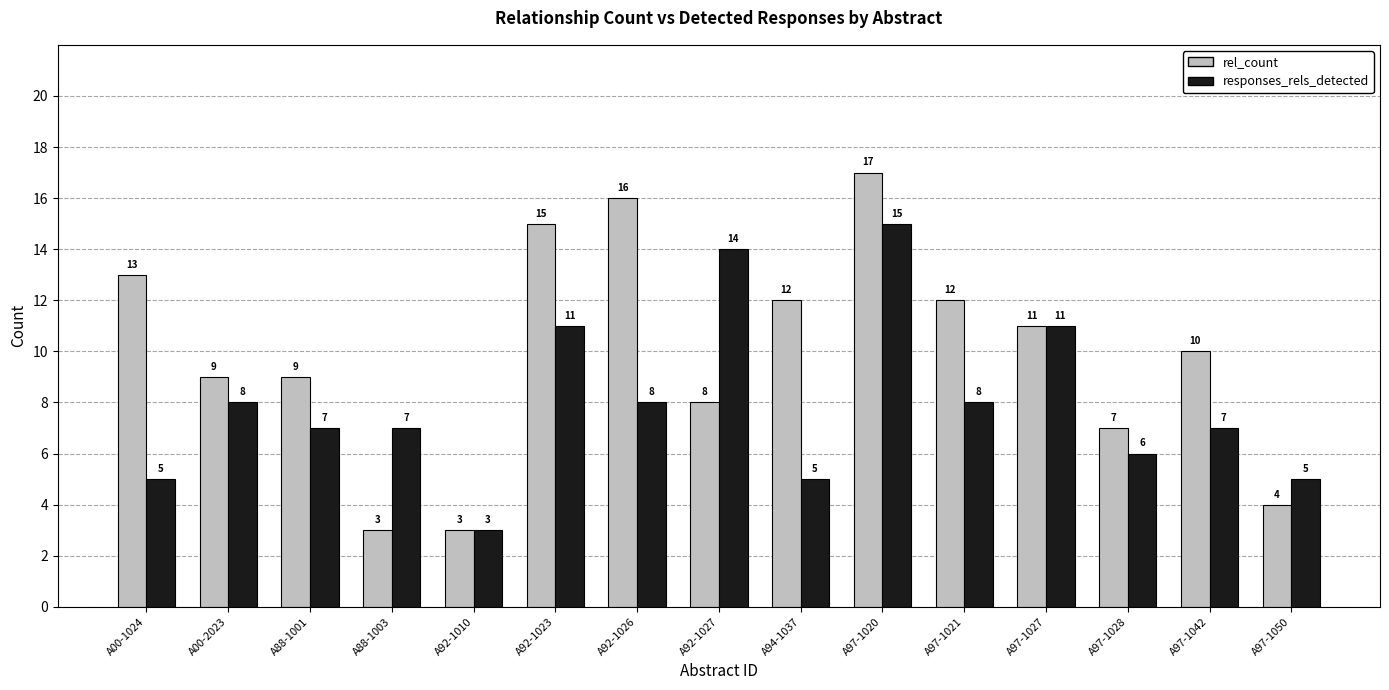

Reading left to right, what are all the values shown in this chart?

rel_count: A00-1024=13	A00-2023=9	A88-1001=9	A88-1003=3	A92-1010=3	A92-1023=15	A92-1026=16	A92-1027=8	A94-1037=12	A97-1020=17	A97-1021=12	A97-1027=11	A97-1028=7	A97-1042=10	A97-1050=4
responses_rels_detected: A00-1024=5	A00-2023=8	A88-1001=7	A88-1003=7	A92-1010=3	A92-1023=11	A92-1026=8	A92-1027=14	A94-1037=5	A97-1020=15	A97-1021=8	A97-1027=11	A97-1028=6	A97-1042=7	A97-1050=5